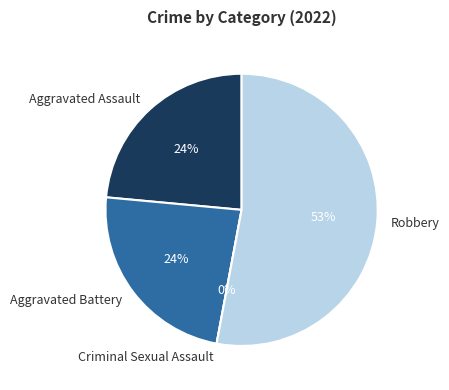

Is the sum of Aggravated Assault and Robbery greater than half?

Yes